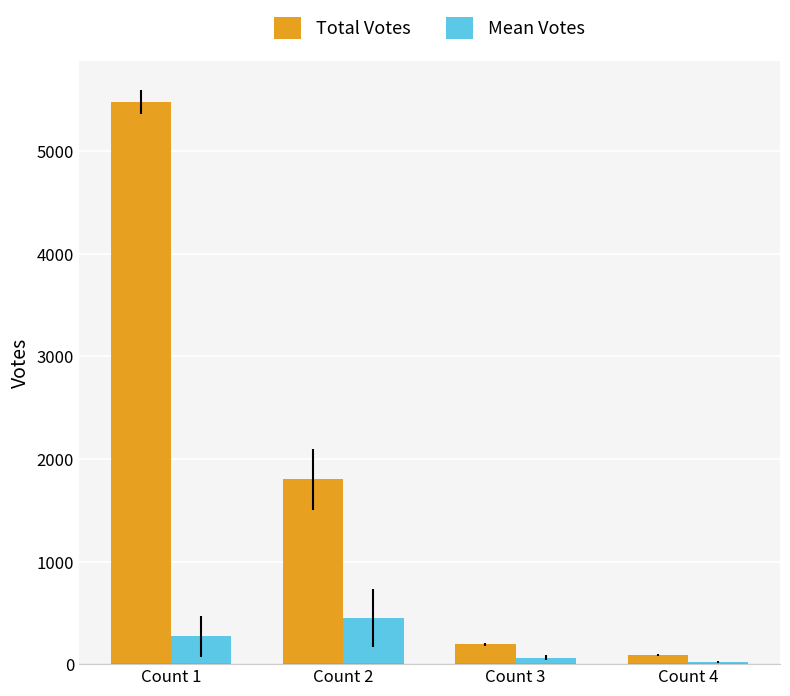

The value of Mean Votes at Count 2 is 450.2. True or false?

True